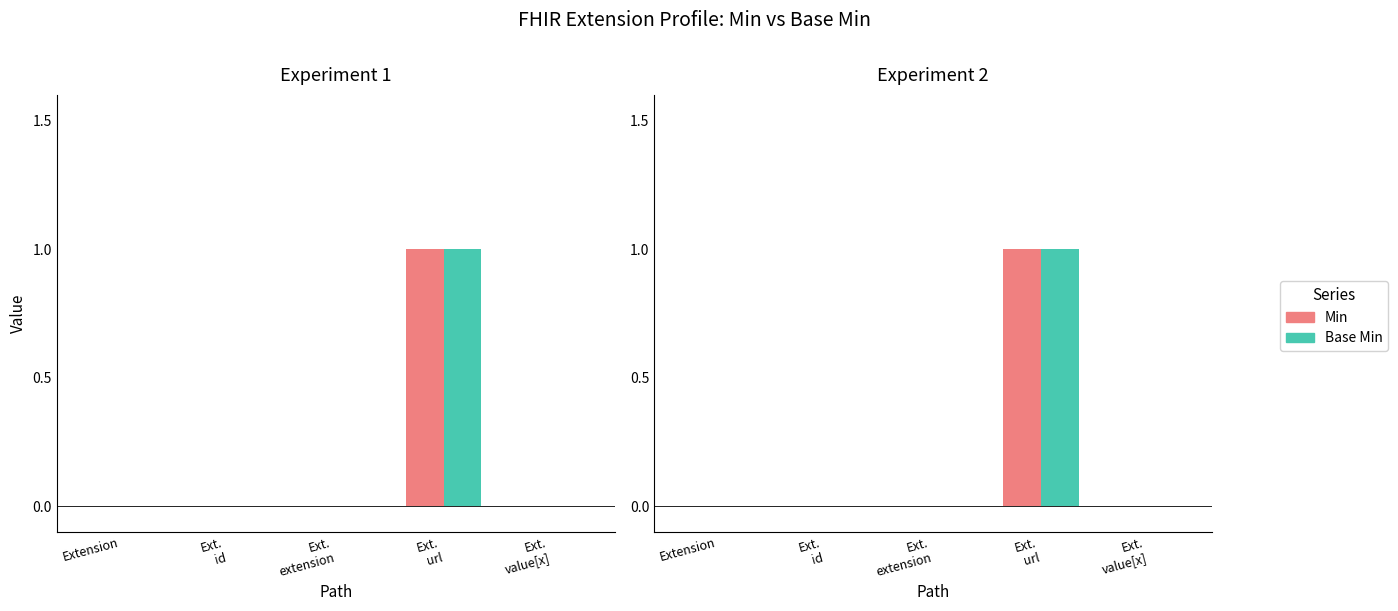

List the series in order of their peak value, highest first.

Min, Base Min